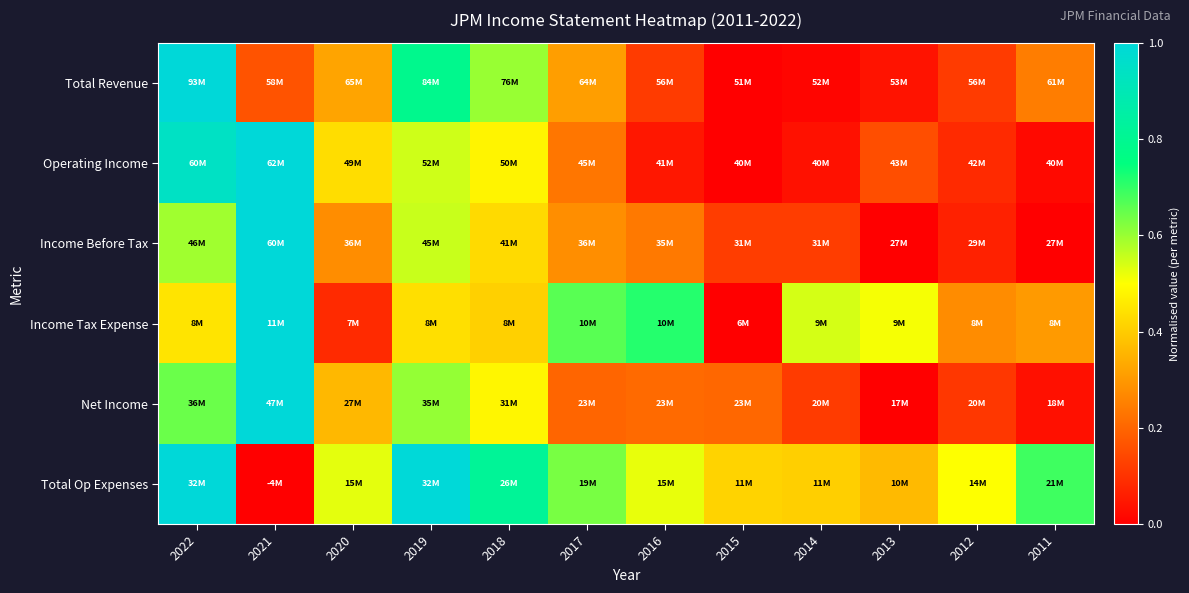

Reading left to right, what are all the values shown in this chart?

Total Revenue: 2022=1.0	2021=0.2	2020=0.3	2019=0.8	2018=0.6	2017=0.3	2016=0.1	2015=0.0	2014=0.0	2013=0.0	2012=0.1	2011=0.2
Operating Income: 2022=0.9	2021=1.0	2020=0.4	2019=0.5	2018=0.5	2017=0.2	2016=0.0	2015=0.0	2014=0.0	2013=0.2	2012=0.1	2011=0.0
Income Before Tax: 2022=0.6	2021=1.0	2020=0.3	2019=0.6	2018=0.4	2017=0.3	2016=0.2	2015=0.1	2014=0.1	2013=0.0	2012=0.1	2011=0.0
Income Tax Expense: 2022=0.4	2021=1.0	2020=0.1	2019=0.4	2018=0.4	2017=0.7	2016=0.7	2015=0.0	2014=0.5	2013=0.5	2012=0.3	2011=0.3
Net Income: 2022=0.6	2021=1.0	2020=0.4	2019=0.6	2018=0.5	2017=0.2	2016=0.2	2015=0.2	2014=0.1	2013=0.0	2012=0.1	2011=0.0
Total Op Expenses: 2022=1.0	2021=0.0	2020=0.5	2019=1.0	2018=0.8	2017=0.6	2016=0.5	2015=0.4	2014=0.4	2013=0.4	2012=0.5	2011=0.7